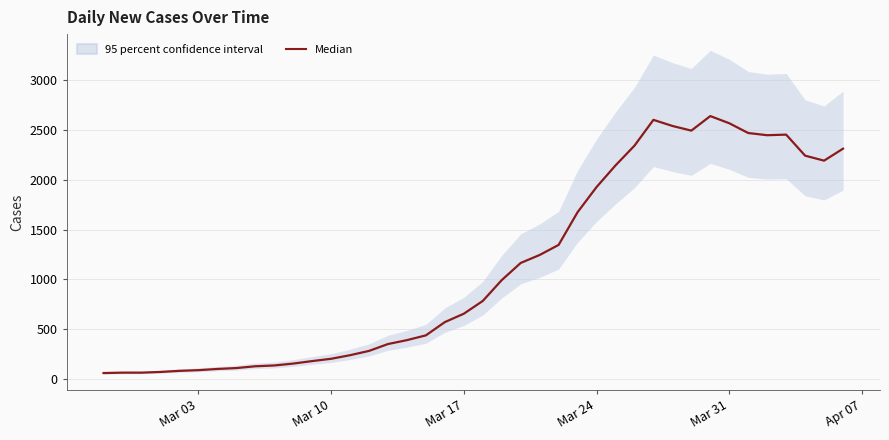

True or false: the data shows 913 at 25.

False